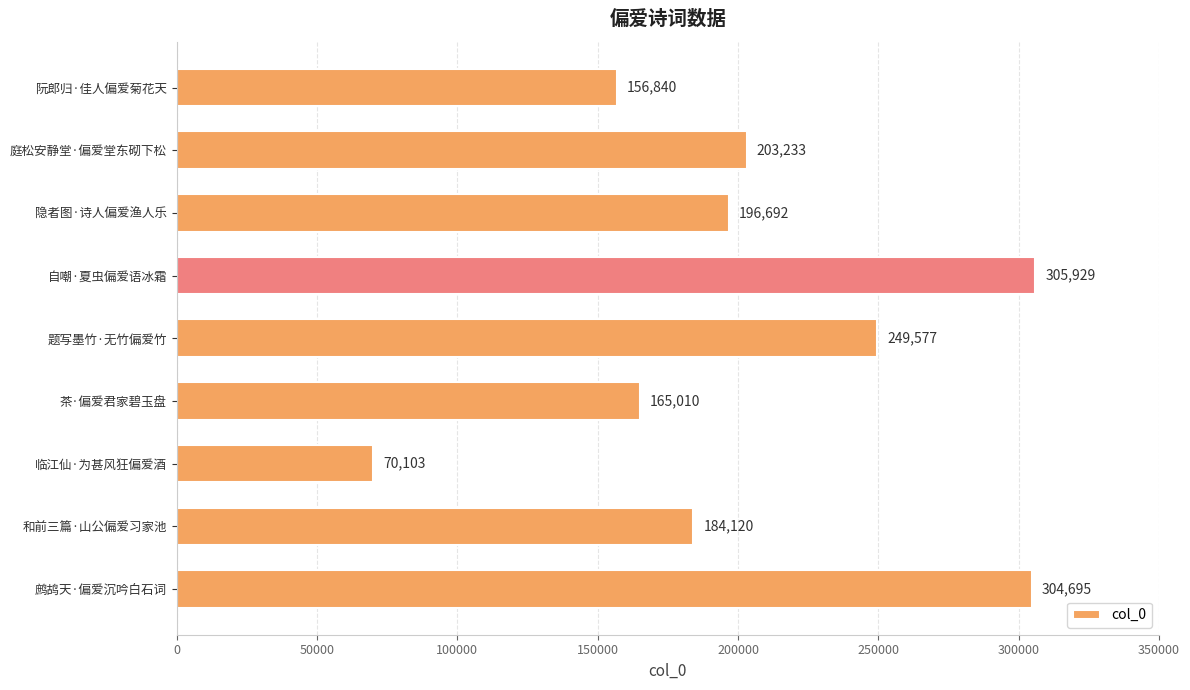

What is the value of the 7th bar from the top?

70103